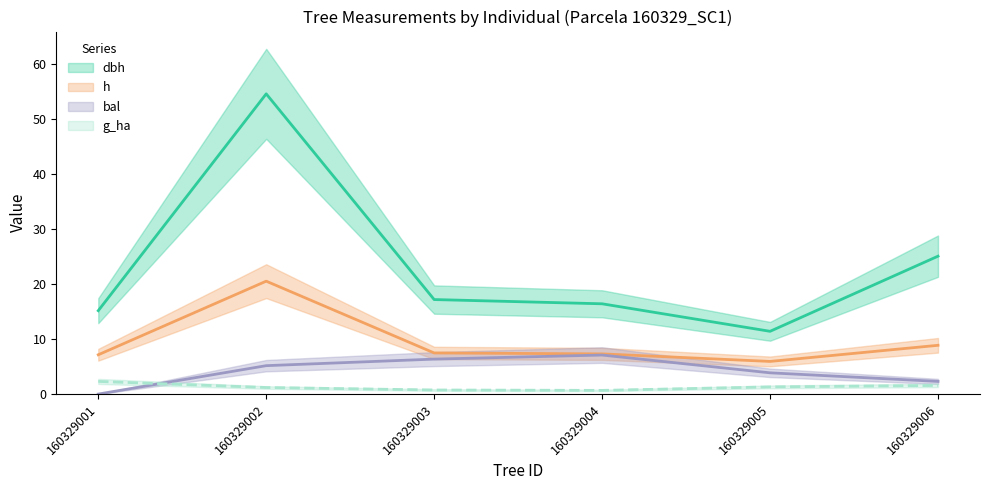

What is the approximate value of h at 160329001?

7.1